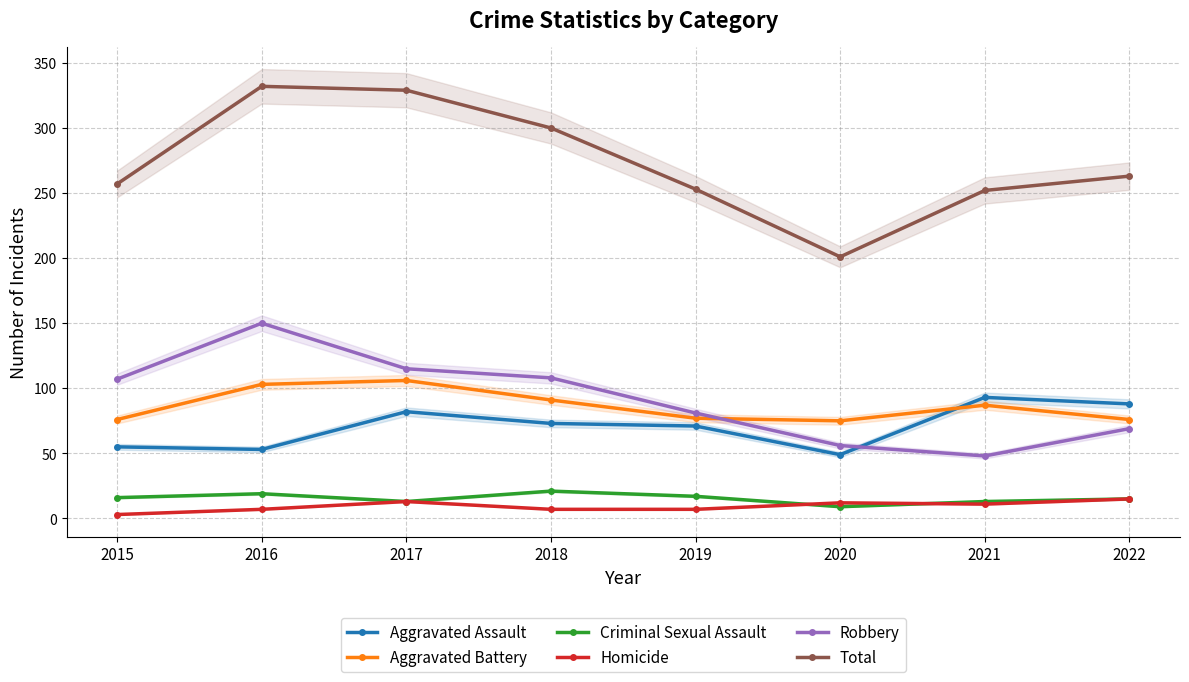

Is this an area chart (filled region under the line)?

No